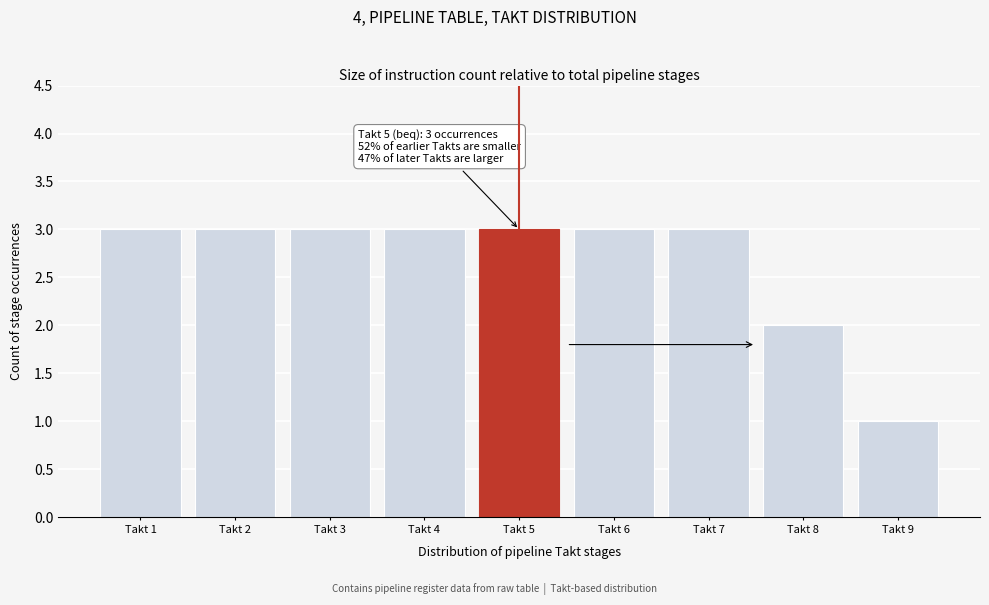

Reading right to left, list all the values displayed in this chart.

1	2	3	3	3	3	3	3	3